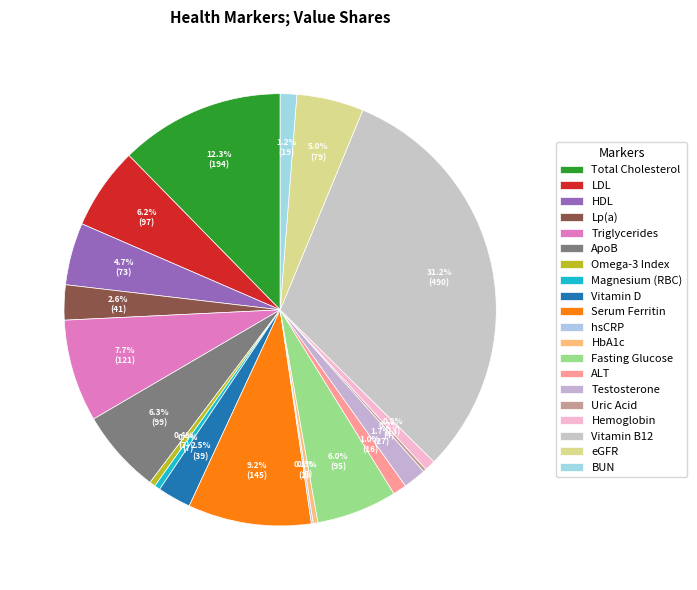

To the nearest percent, what is the difference between the largest and smallest slice percentages?

31%